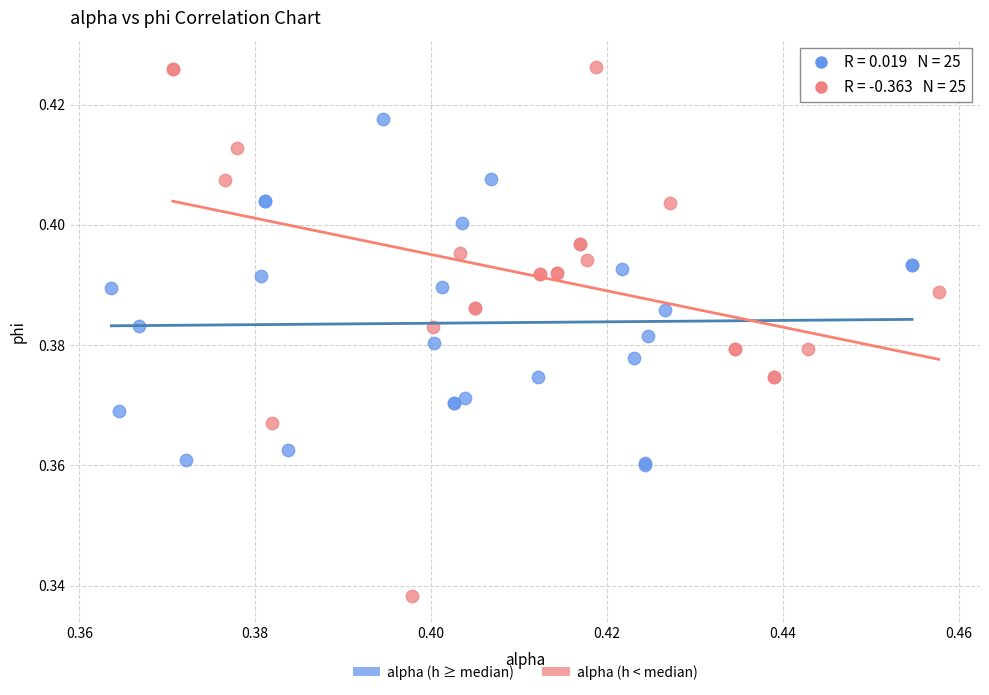

Which series has the widest spread of Y values?

alpha (h < median)